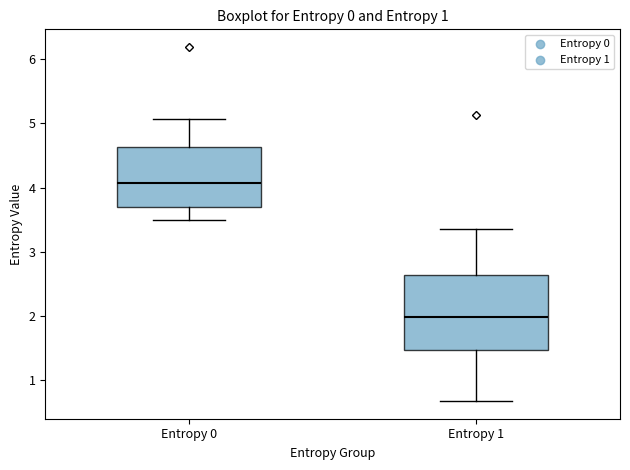

Where does the median line of the box for Entropy 0 sit on the y-axis? The values are not printed on the chart, so give them approximately, as read against the axis.

4.1